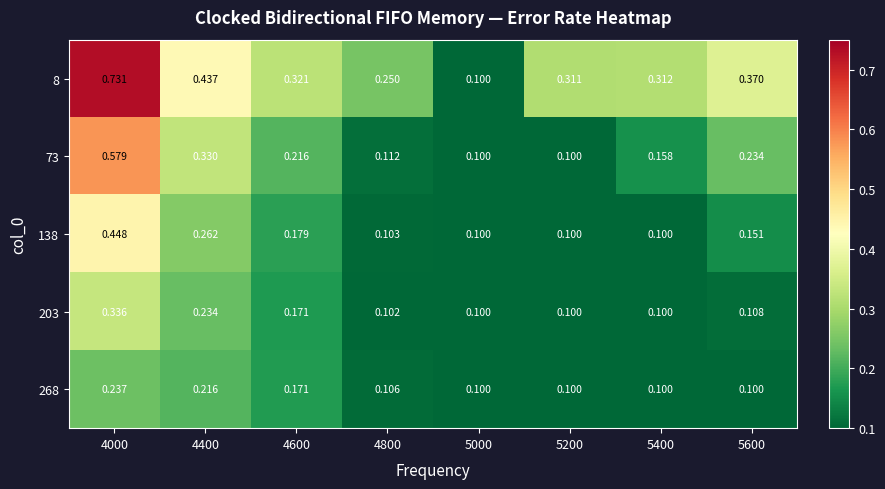

Is the value of 268 at 5200 greater than the value of 8 at 5400?

No